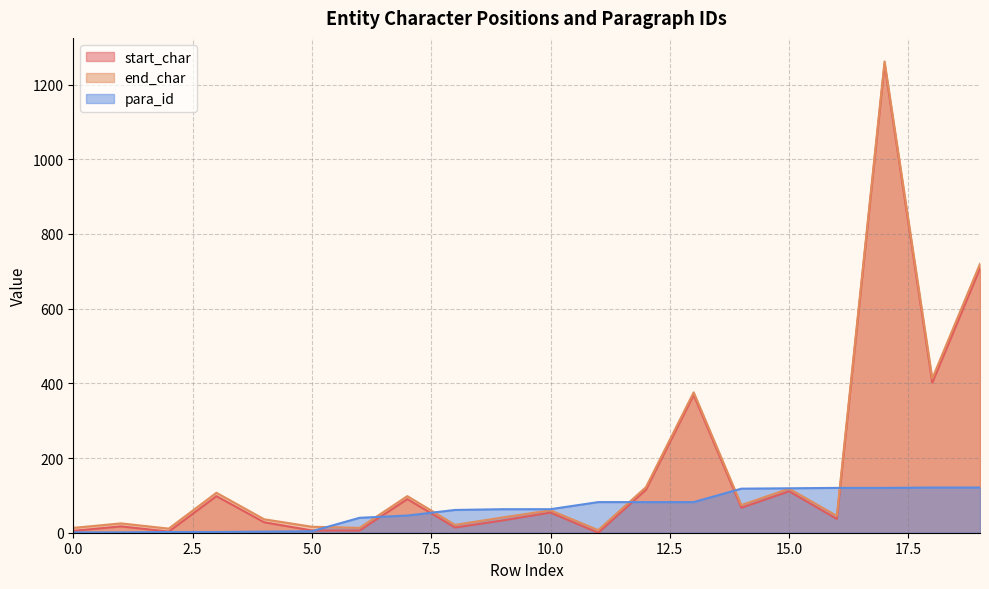

In end_char, how many points are lower than both neighbors (excluding endpoints)?

7